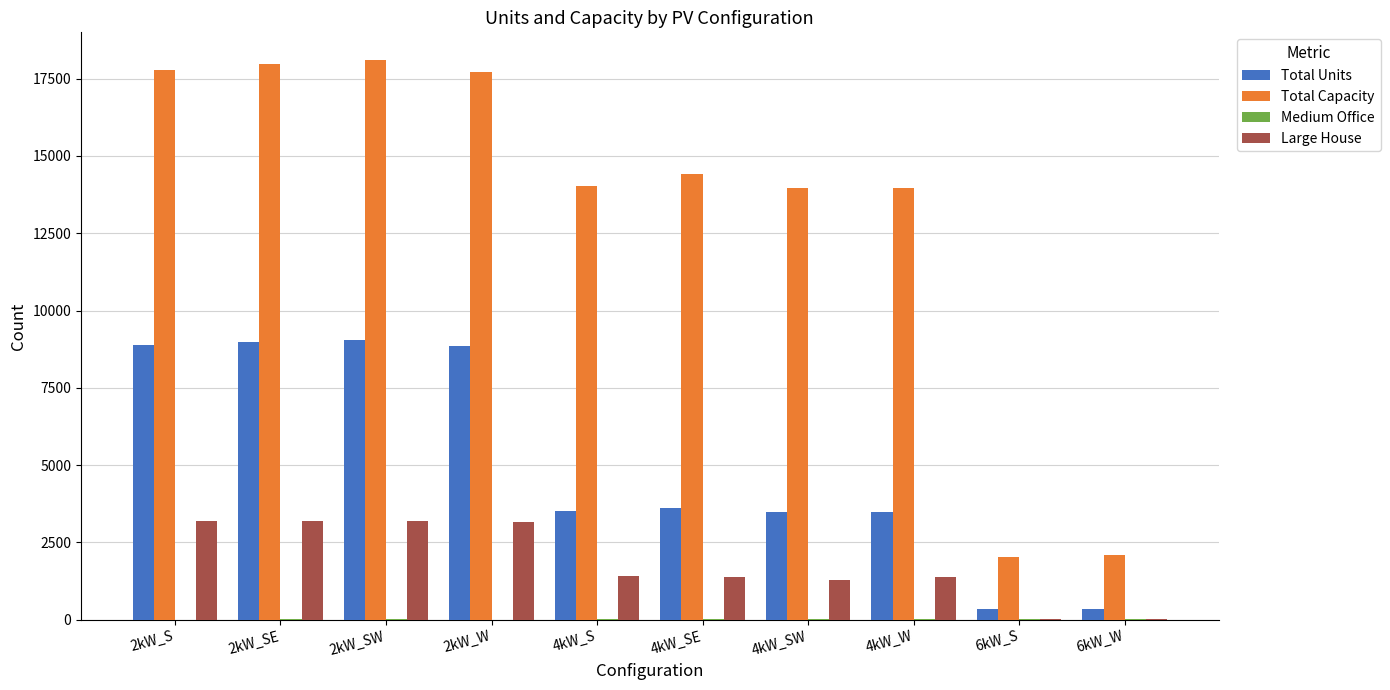

Is the value of Total Units at 2kW_SW greater than the value of Large House at 4kW_SW?

Yes